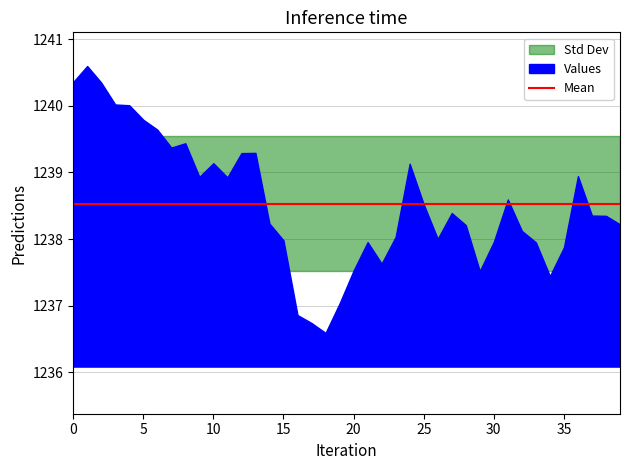

What is the sum of the values at 21 and 20?

2475.5